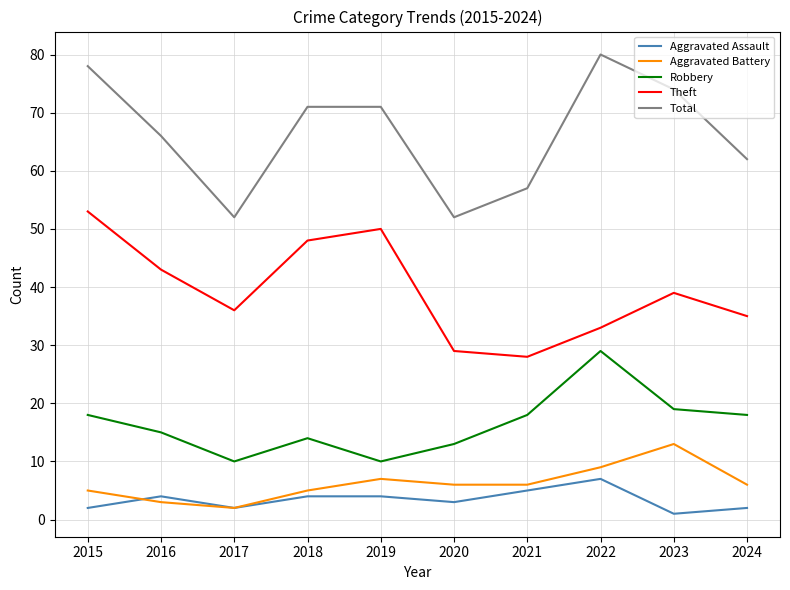

What is the difference between the Robbery values at 2021 and 2018?

4